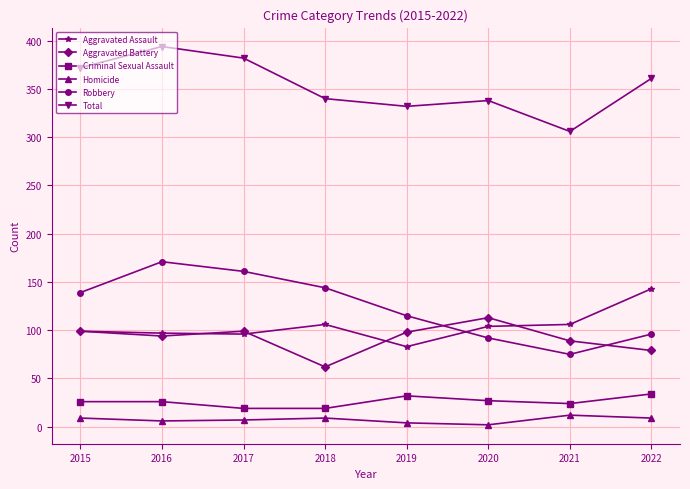

Does the chart display data point markers on the line(s)?

Yes